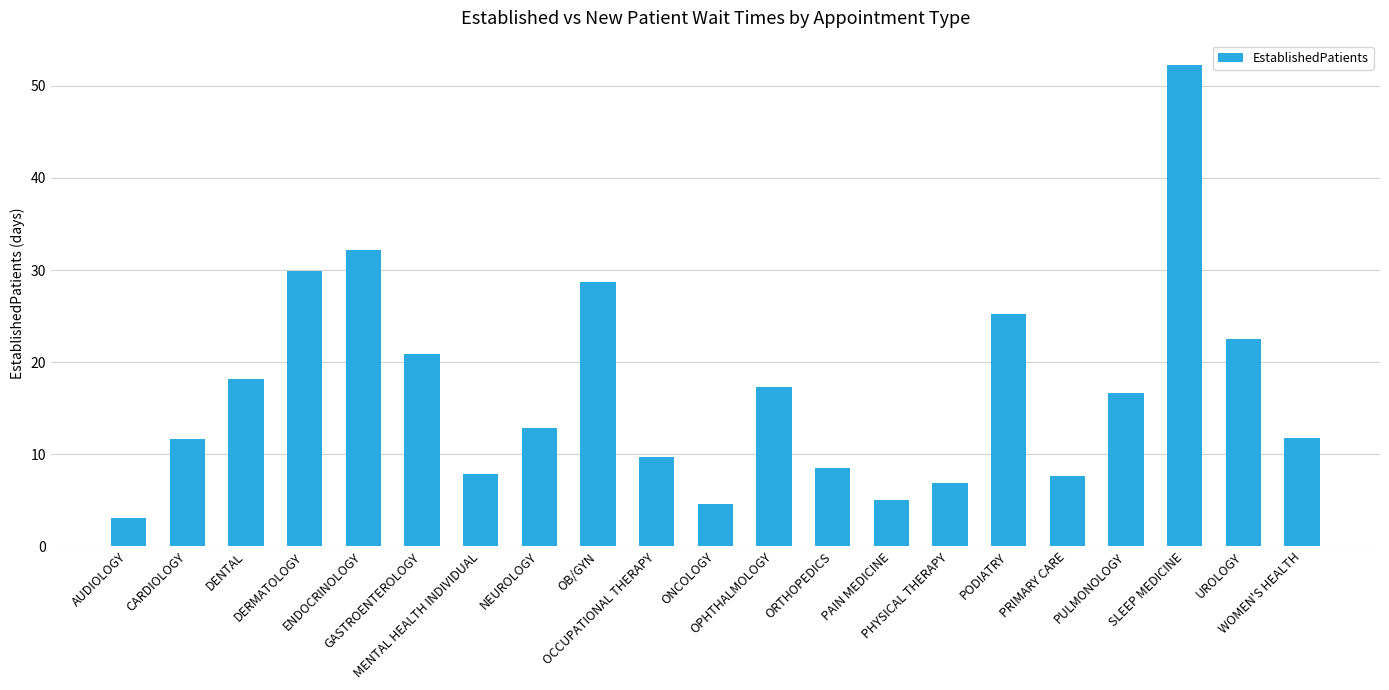

Count the number of categories in the chart.

21